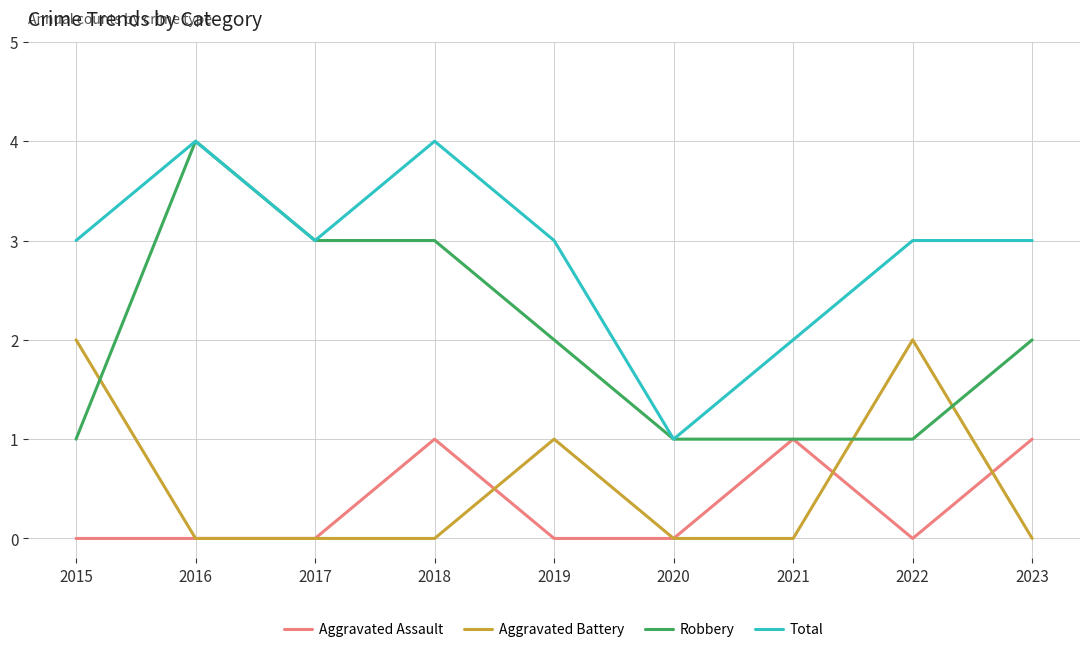

The value of Robbery at 2015 is 0. True or false?

False